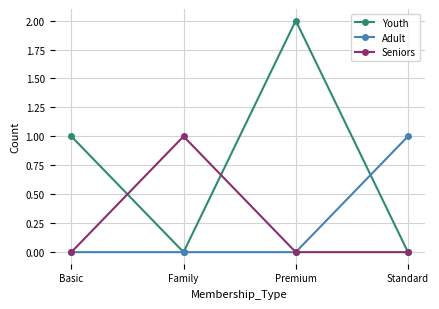

How many interior local peaks does the Seniors series have?

1